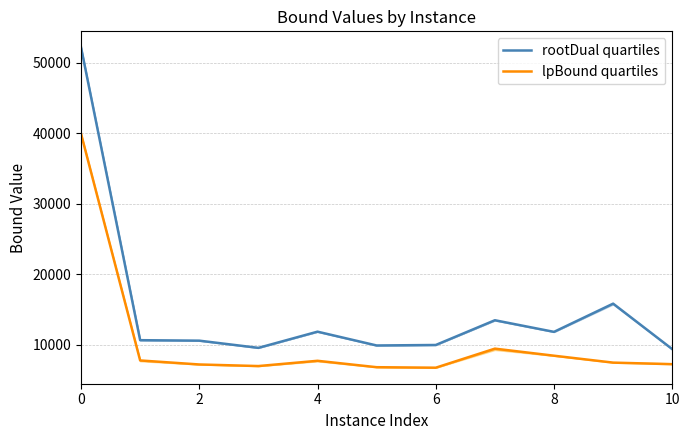

How many data points in lpBound quartiles are less than 7497?

5